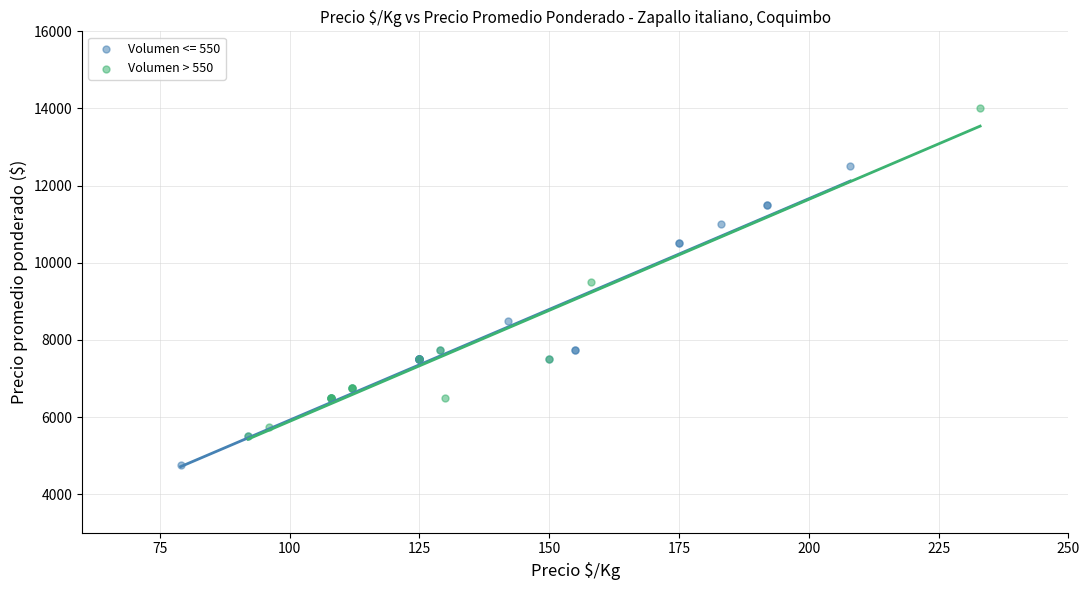

Which series reaches the maximum Y coordinate?

Volumen > 550